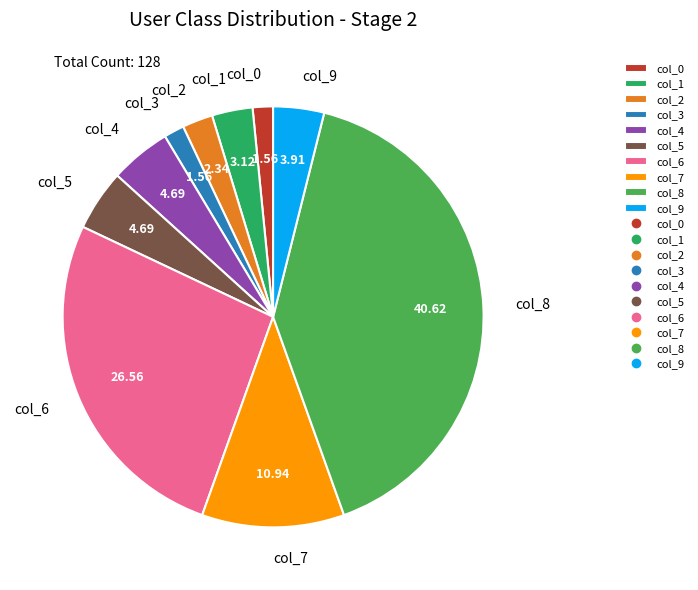

Is the sum of col_5 and col_8 greater than half?

No